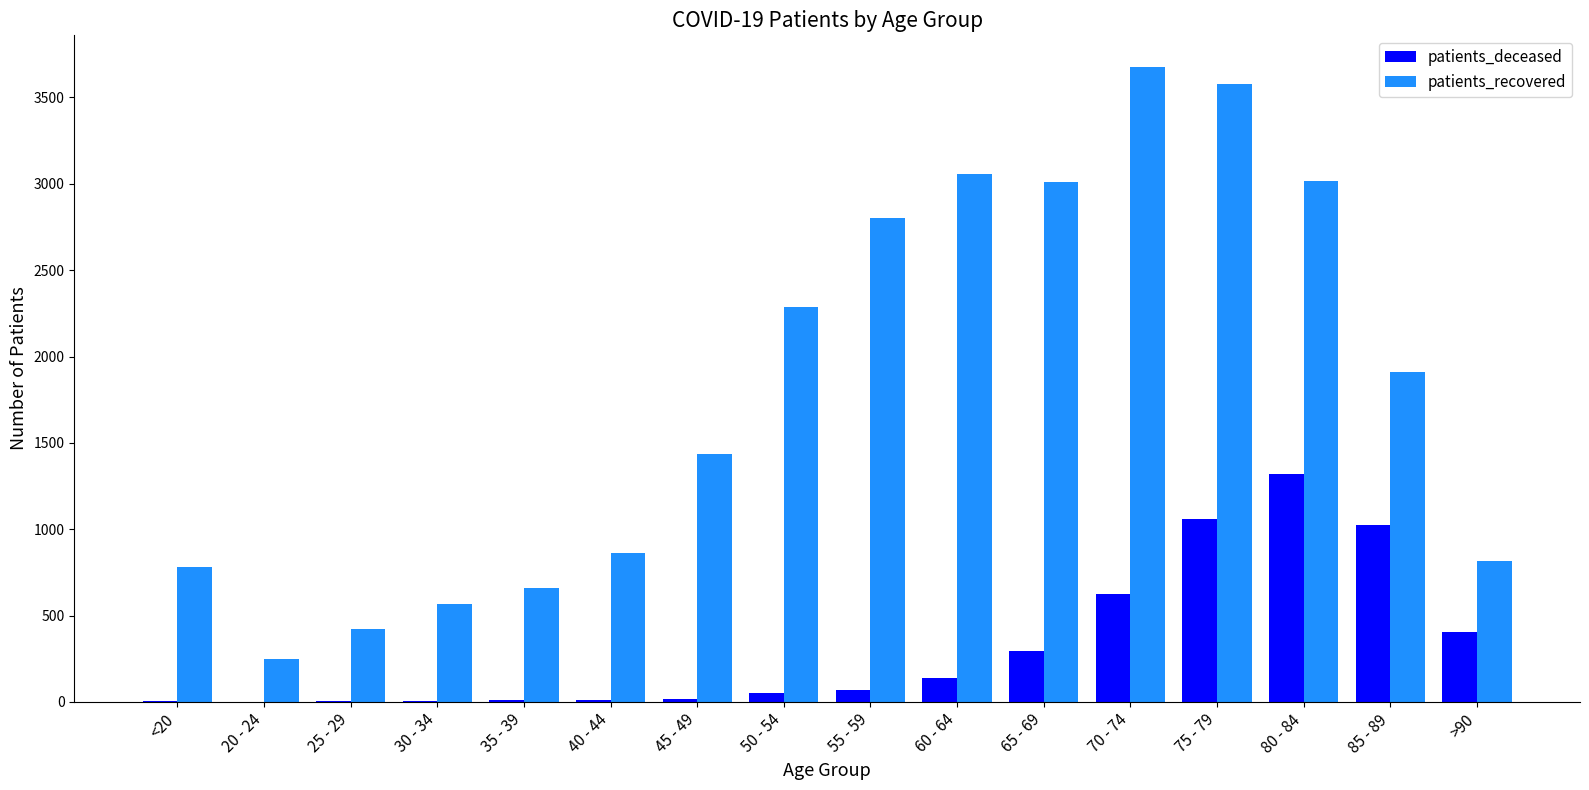

What is the sum of all patients_deceased values?

5032